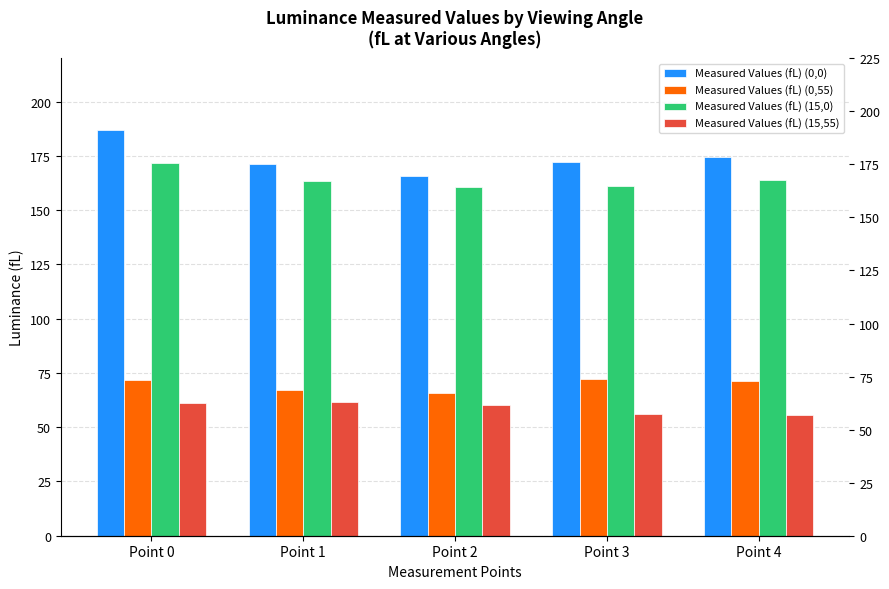

Rank the series at Point 1 from highest to lowest value.

Measured Values (fL) (0,0), Measured Values (fL) (15,0), Measured Values (fL) (0,55), Measured Values (fL) (15,55)